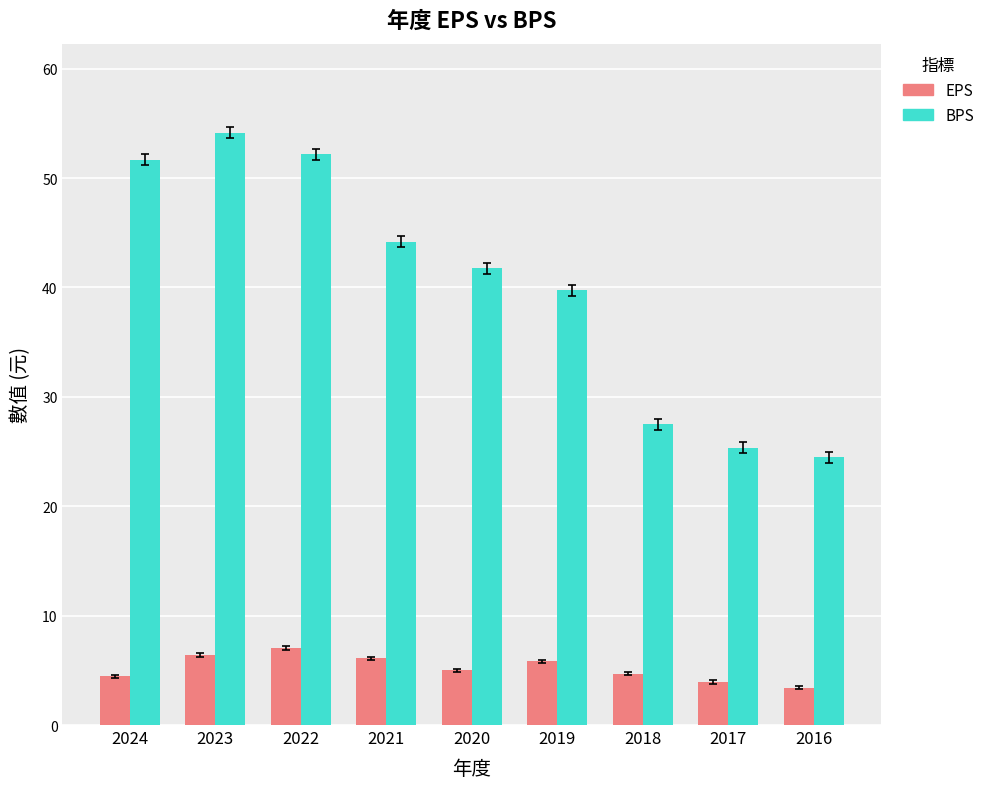

Which category has the highest value in the BPS series?

2023